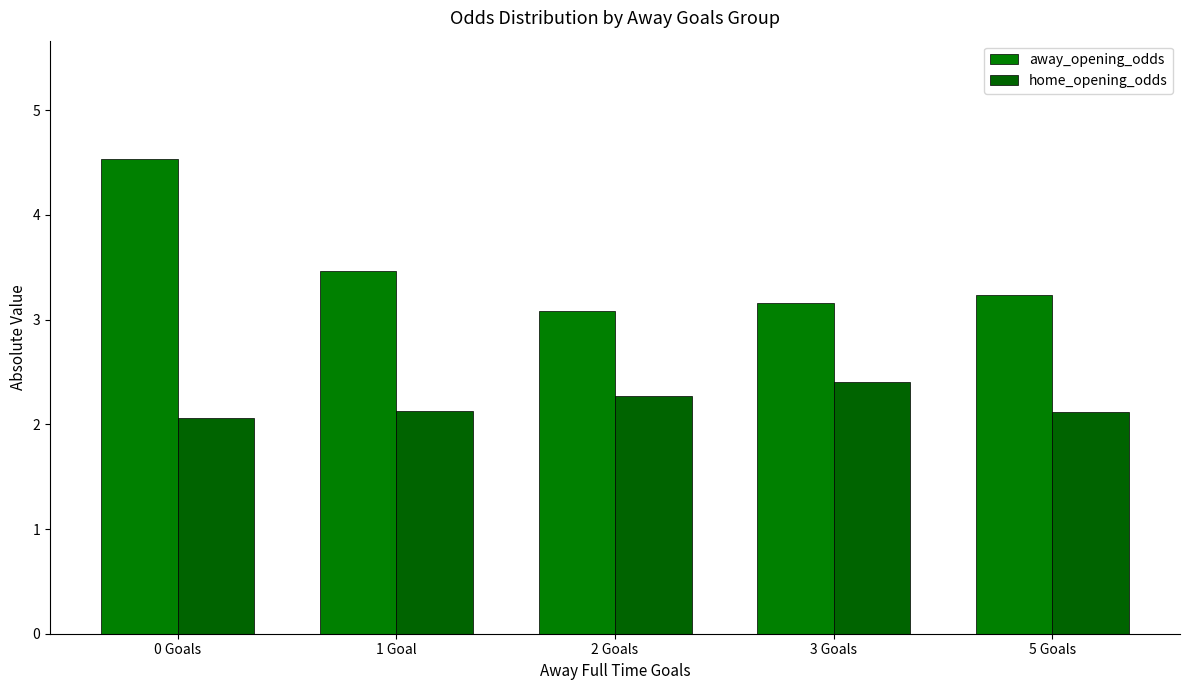

What is the difference between the second highest and minimum values in the home_opening_odds series?

0.2